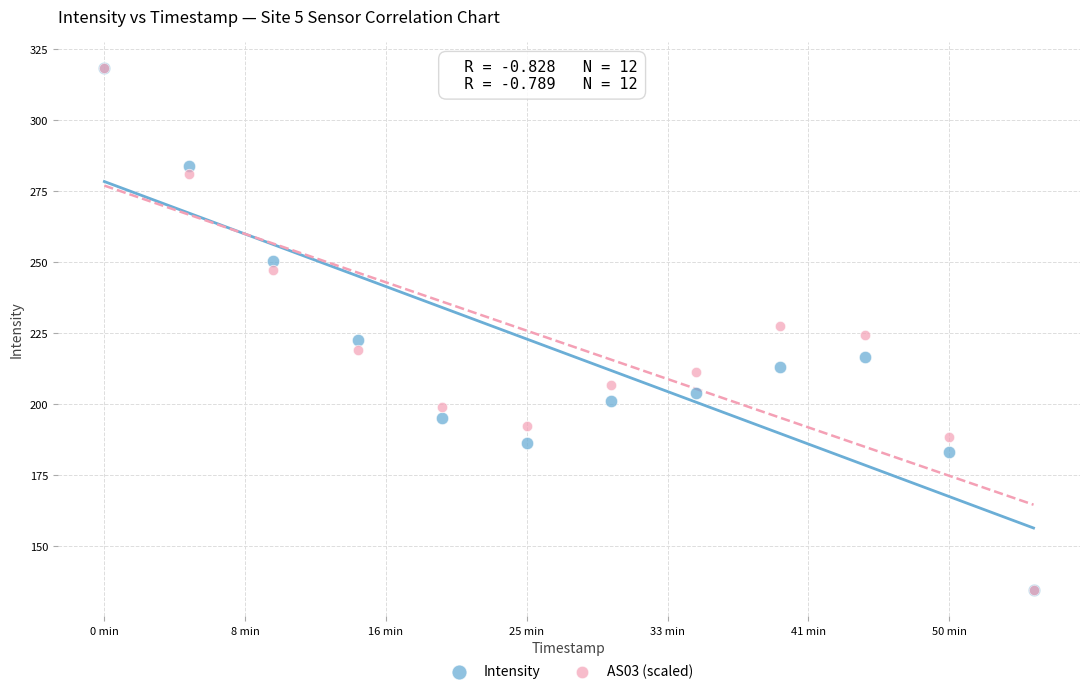

What are all the series names shown in the legend?

Intensity, AS03 (scaled)